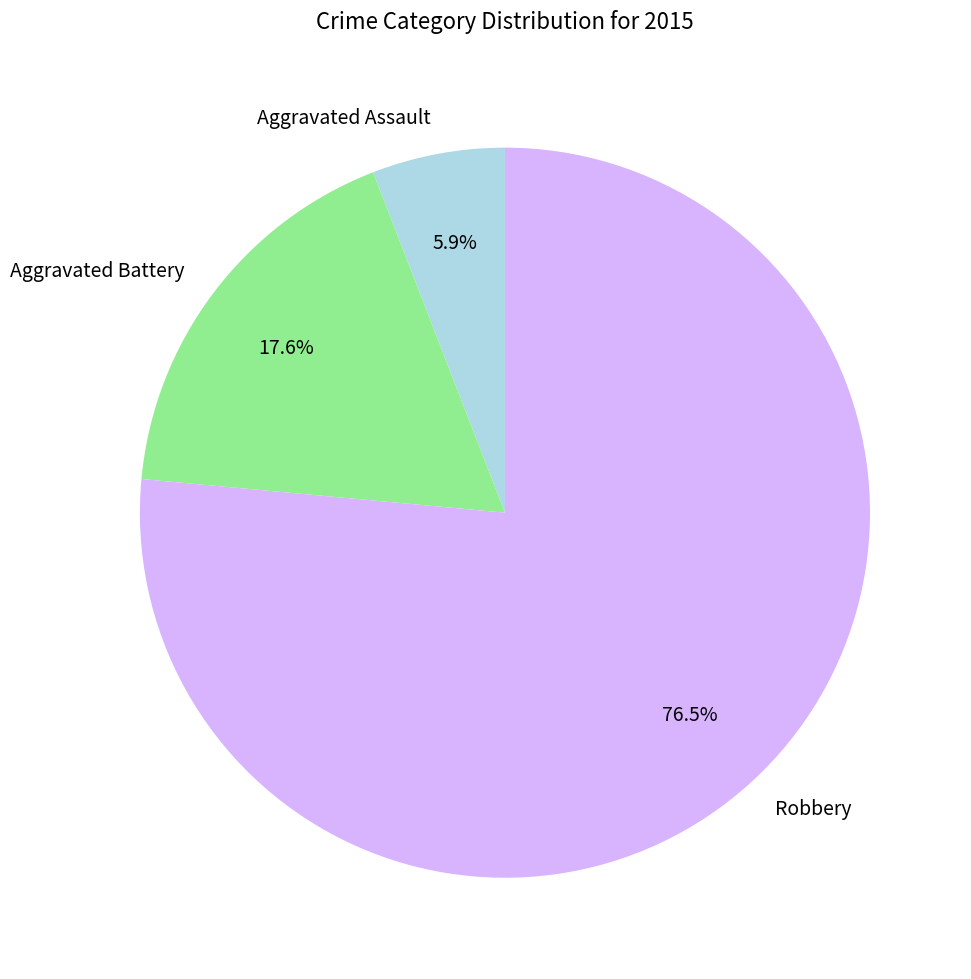

To the nearest percent, what percentage of the pie is Aggravated Battery?

18%